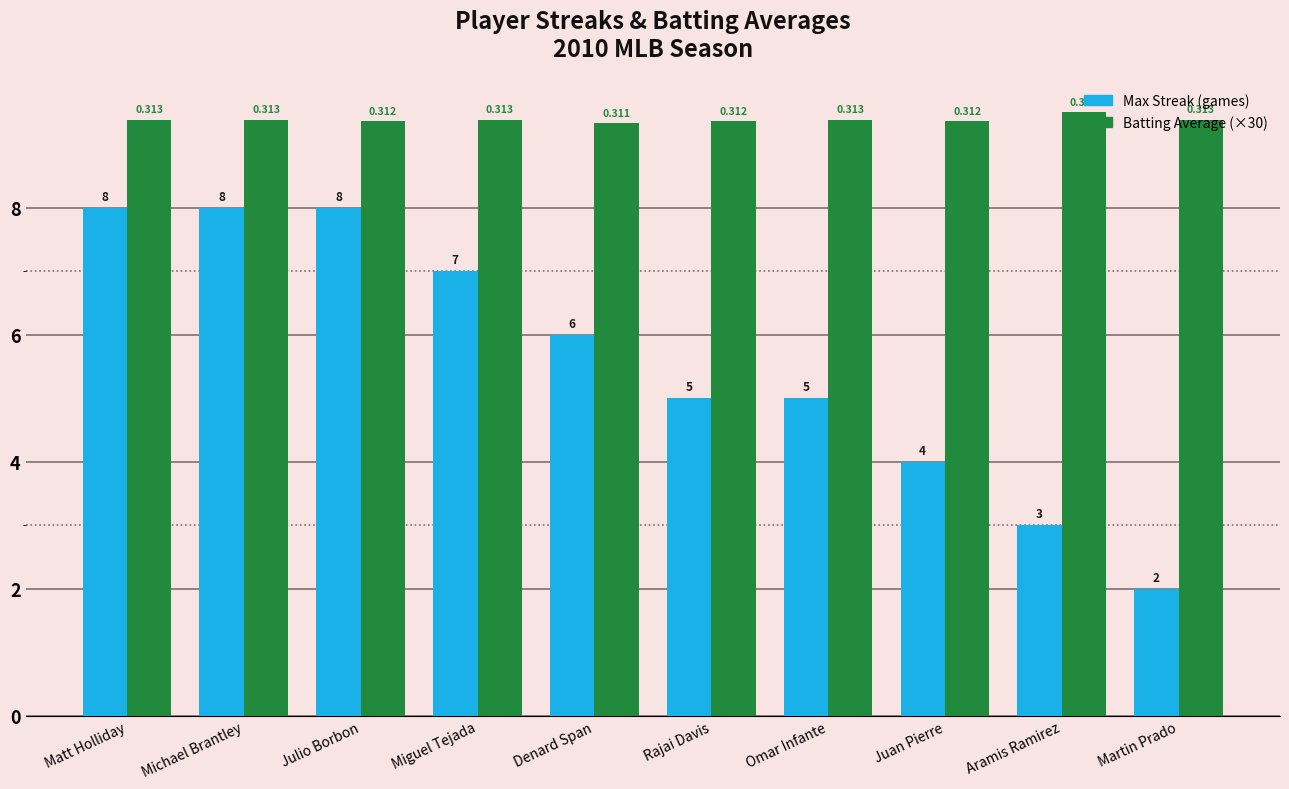

Which label corresponds to the largest value in the chart?

Aramis Ramirez